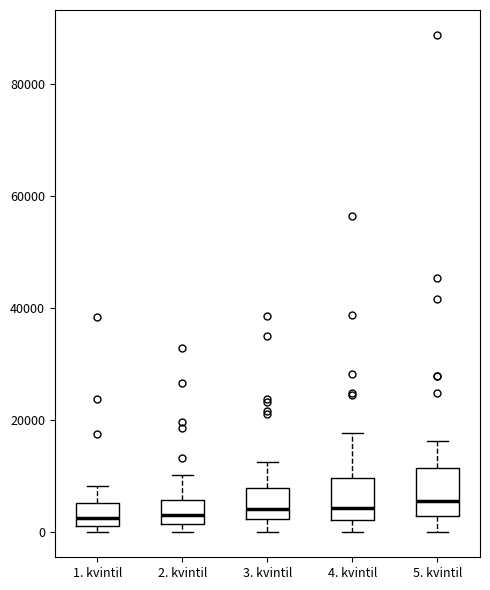

Where is the lower edge of the box for 5. kvintil on the y-axis? The values are not printed on the chart, so give them approximately, as read against the axis.

2000